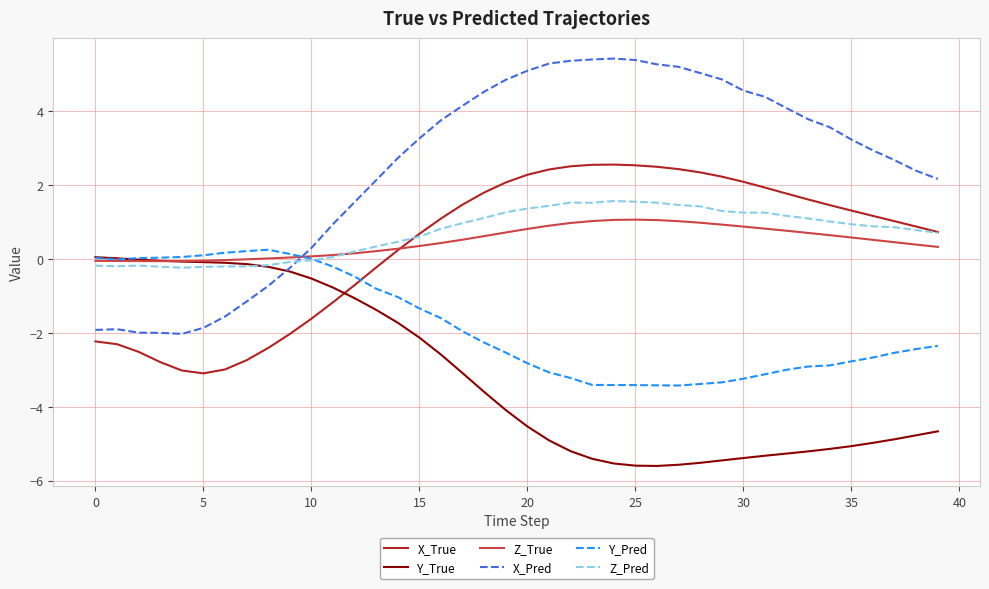

Which series has the largest range (max minus min)?

X_Pred